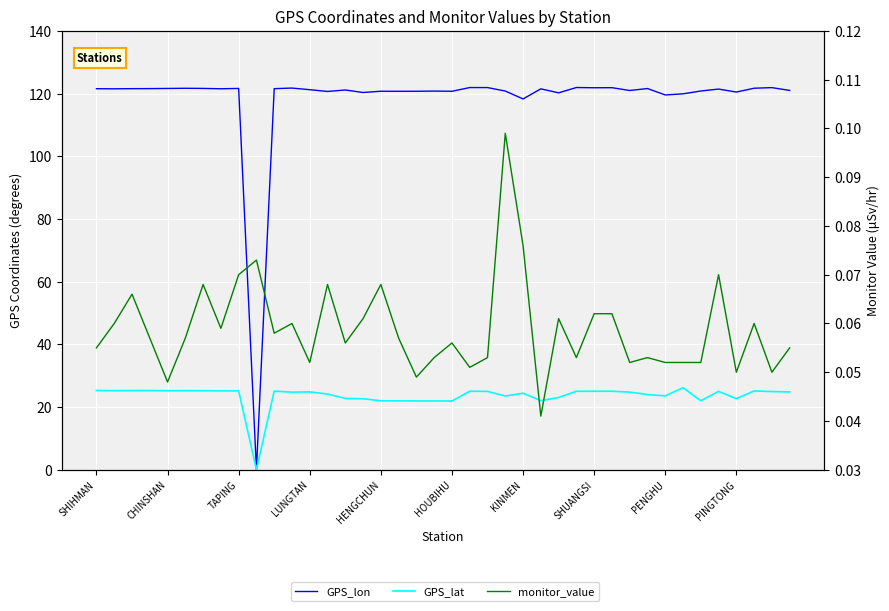

The GPS_lon series shows 187.7 at 19. True or false?

False